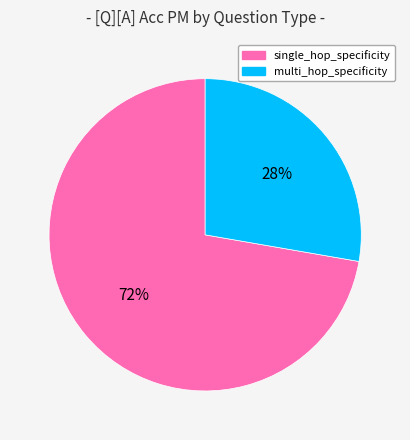

Which slice represents more than half of the pie?

single_hop_specificity